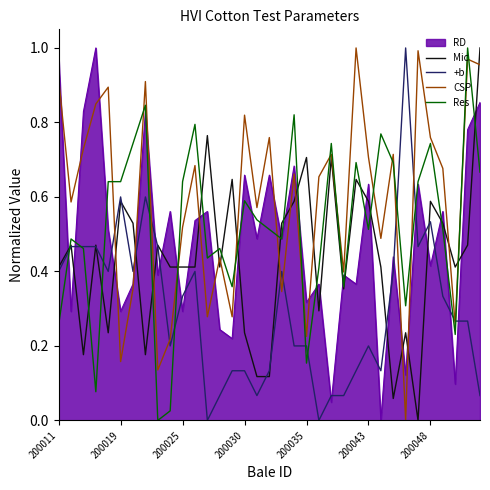

How many lines are shown in the chart?

5